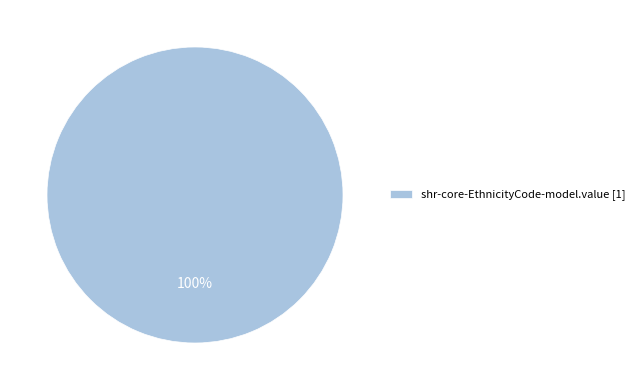

Rank the categories by value from lowest to highest.

shr-core-EthnicityCode-model.value [1]